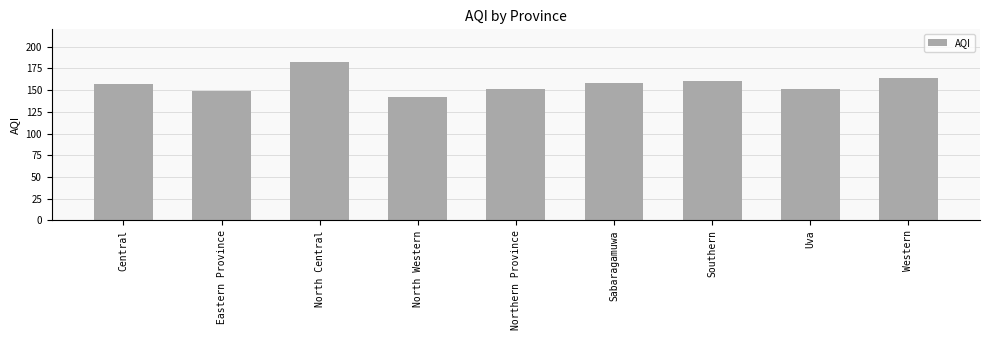

What value does the data have at Western?

164